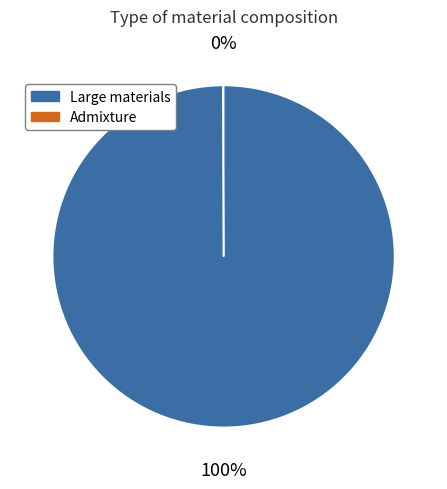

Does any single category account for the majority?

Yes